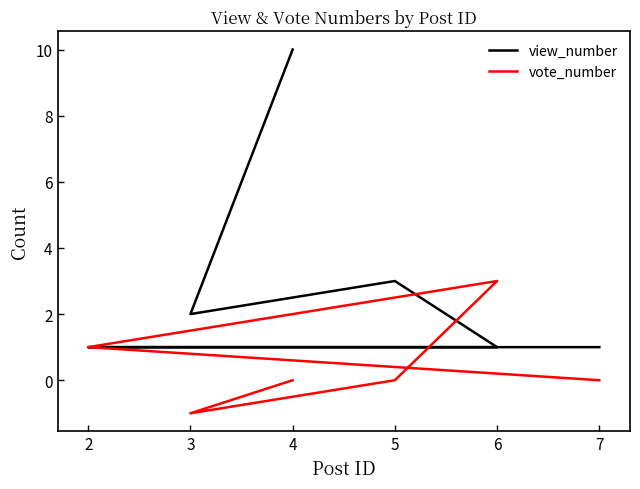

In view_number, how many points are higher than both neighbors (excluding endpoints)?

1